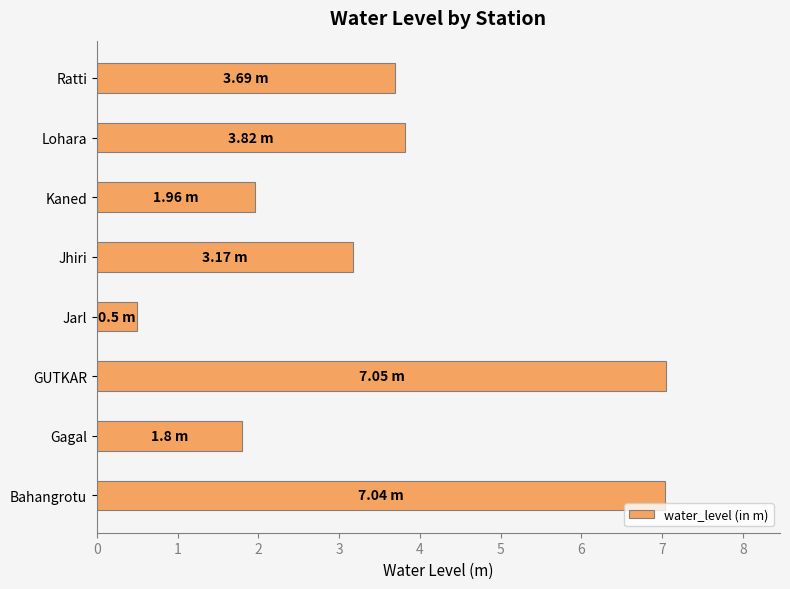

At which label is the value closest to 3?

Jhiri